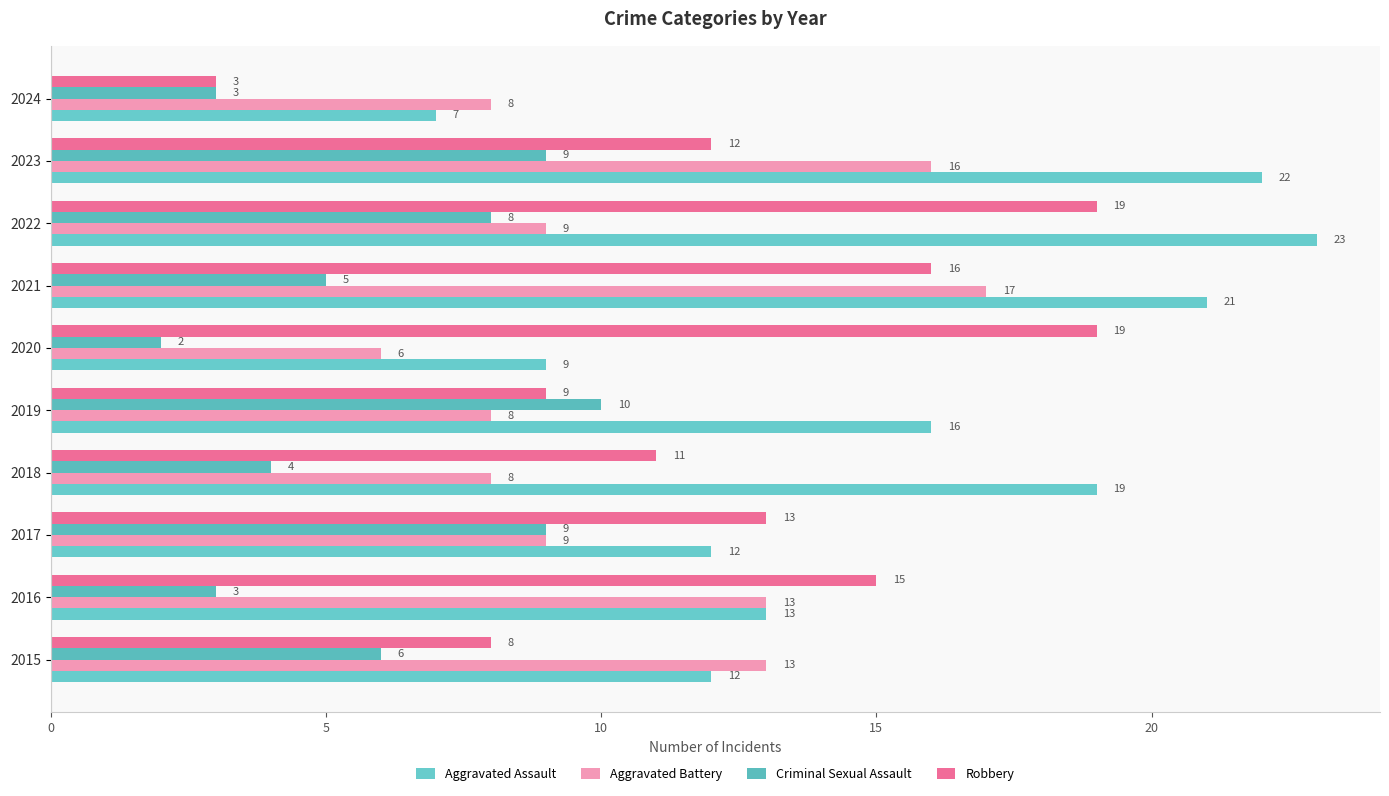

What is the minimum value for Aggravated Battery?

6